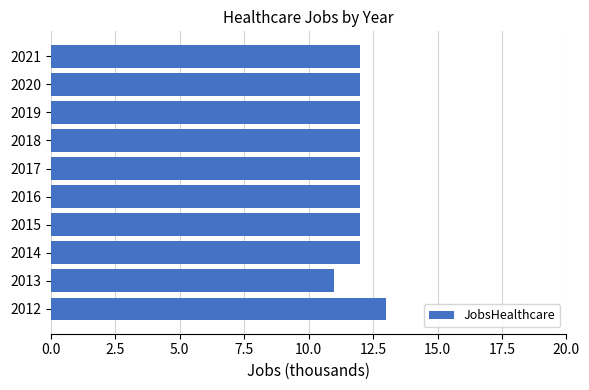

How many categories are shown in the chart?

10